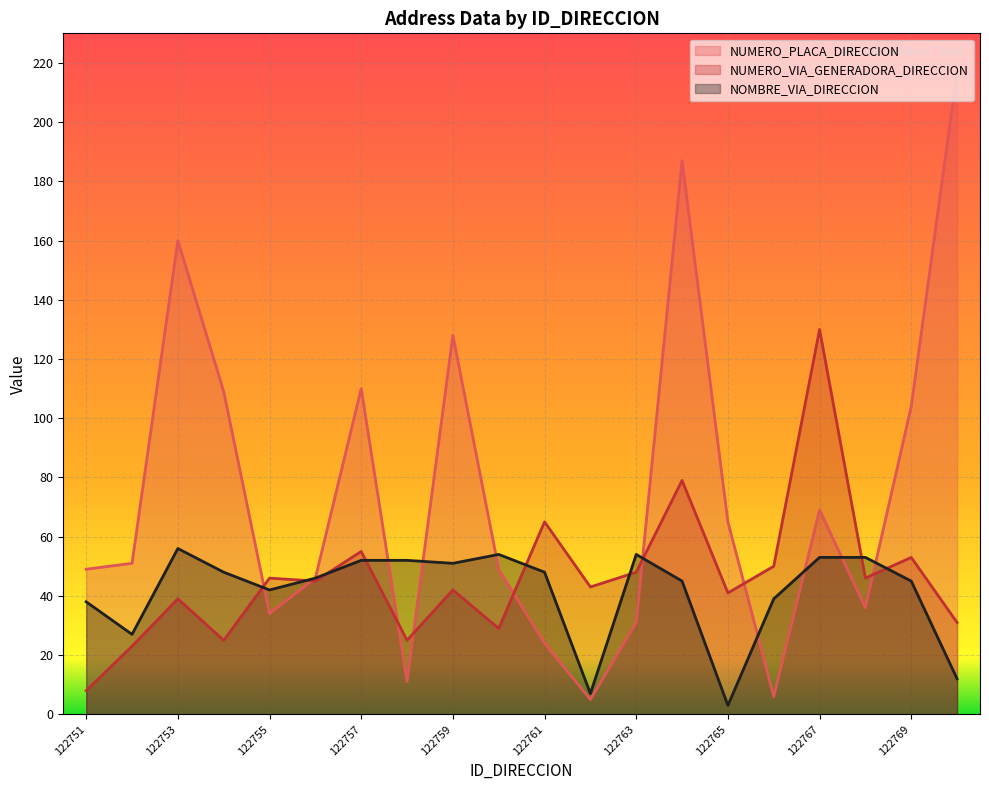

Which category has the lowest value in the NUMERO_VIA_GENERADORA_DIRECCION series?

122751